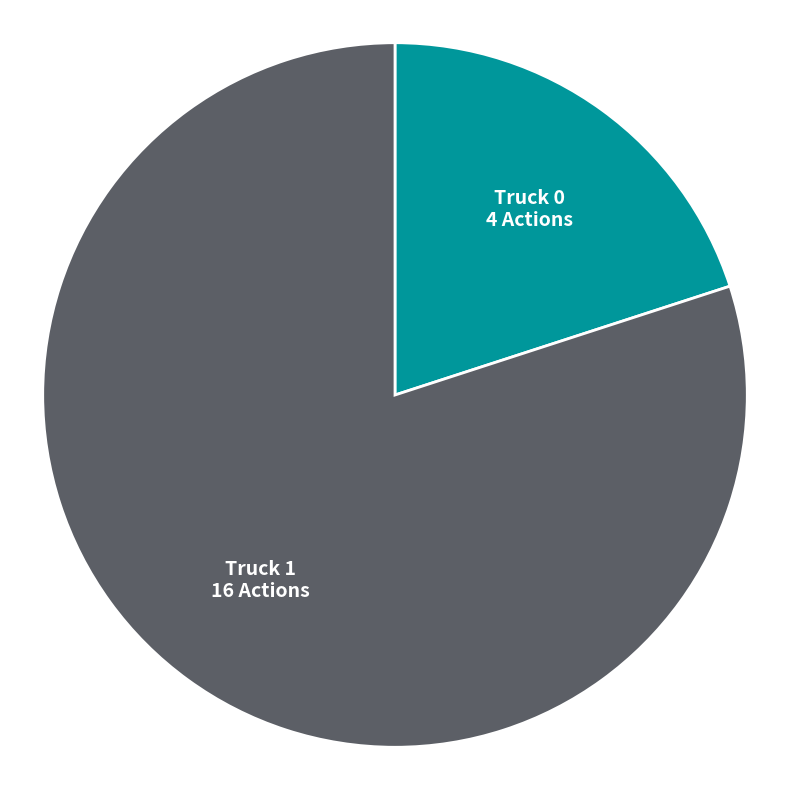

Which has a higher value, Truck 0 or Truck 1?

Truck 1